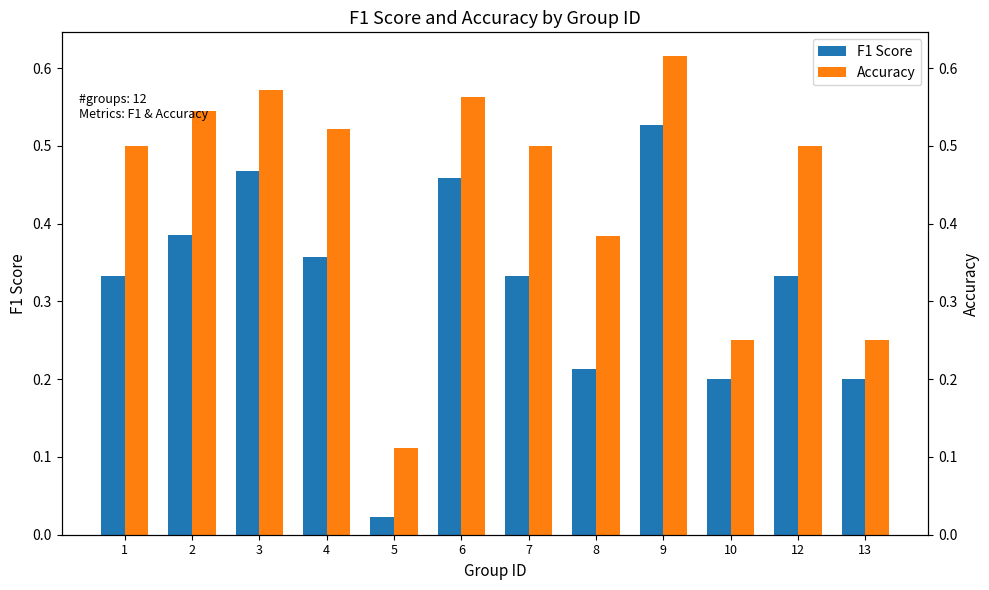

Count the number of categories in the chart.

12